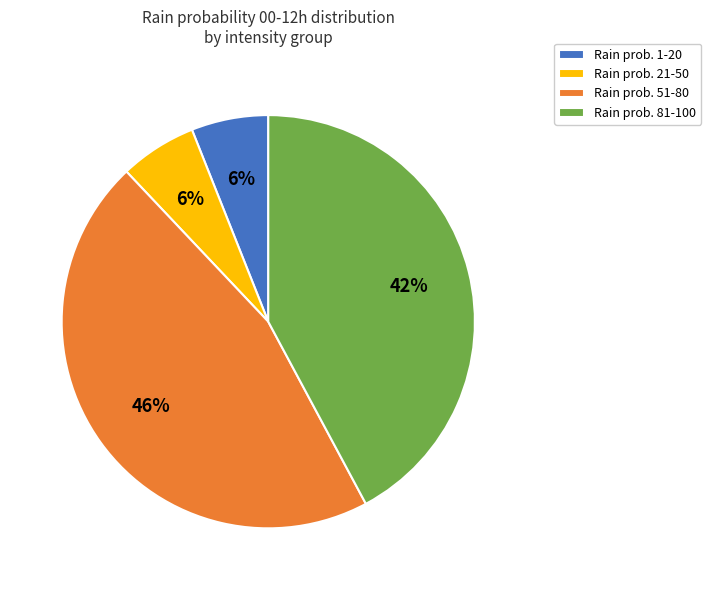

Do Rain prob. 51-80 and Rain prob. 21-50 together represent more than half of the pie?

Yes